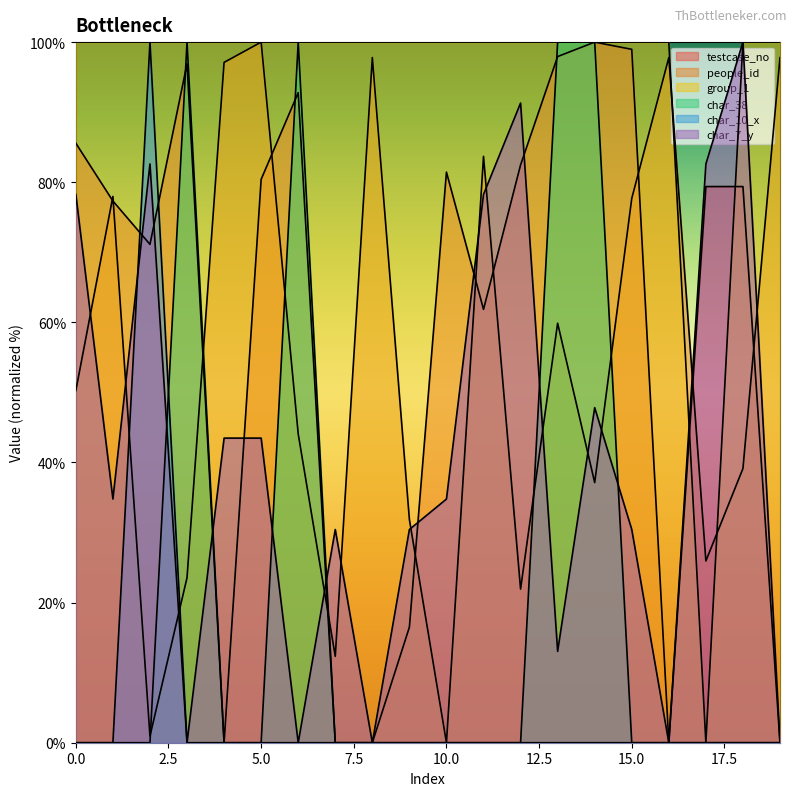

What is the difference between the people_id values at 4 and 6?

53.0